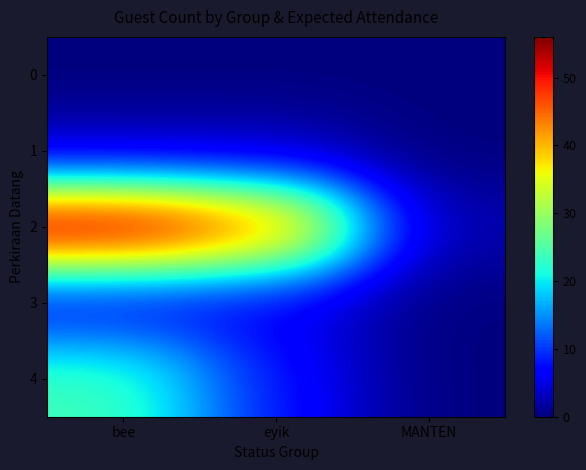

At how many categories does at least one series exceed 39?

2